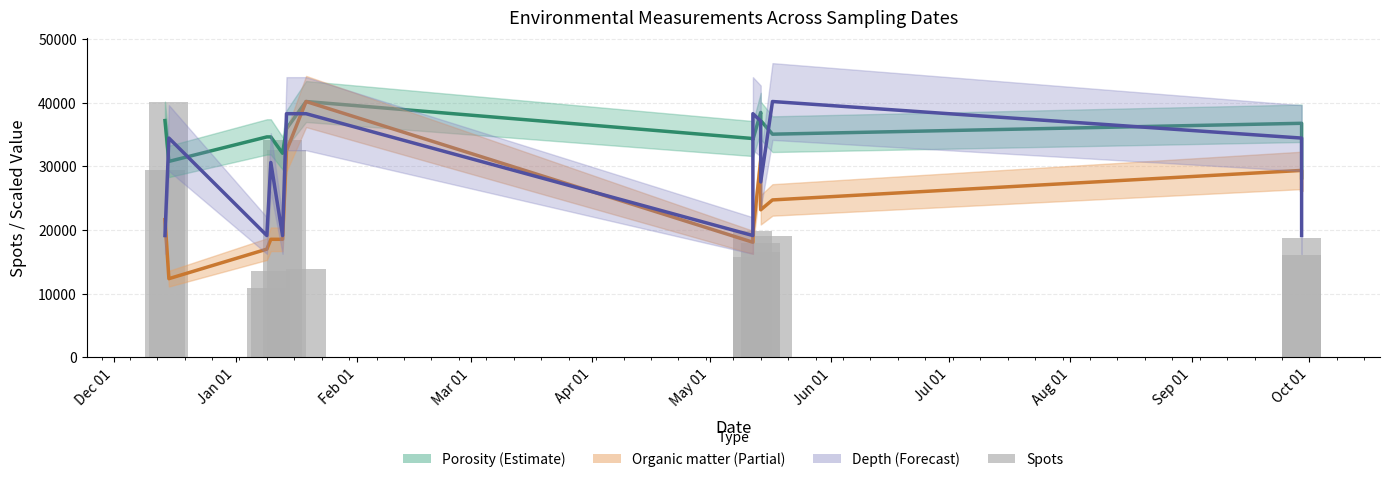

Reading left to right, extract all data points from this chart.

Porosity (estimate): 37213.8	30797.6	34647.3	34647.3	32080.9	35930.6	40208.0	34390.7	34219.6	38497.0	37213.8	35075.1	36786.0	28231.1
Organic matter (estimate): 21650.5	12371.7	17011.1	18557.5	18557.5	32475.7	40208.0	18093.6	19640.1	30929.2	23196.9	24743.4	29382.8	26289.8
Depth (forecast): 19146.7	34464.0	19146.7	30634.7	19146.7	38293.3	38293.3	19146.7	38293.3	37144.5	27571.2	40208.0	34464.0	19146.7
Spots: 29397.0	40208.0	10887.0	13557.0	34193.0	32586.0	13847.0	15701.0	19837.0	16638.0	17963.0	19135.0	18719.0	16122.0